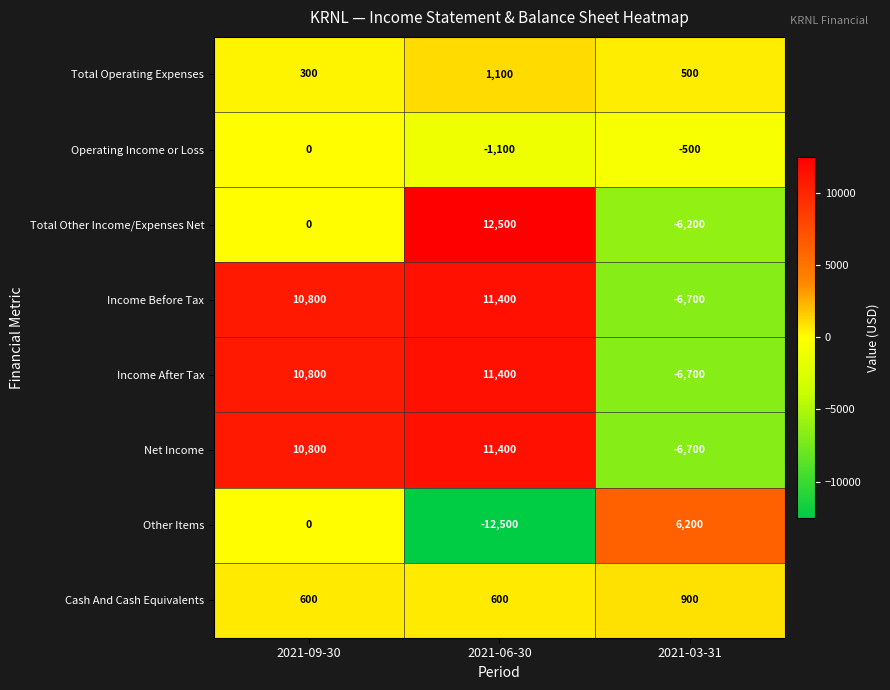

Reading left to right, list all the values displayed in this chart.

Total Operating Expenses: 2021-09-30=300	2021-06-30=1100	2021-03-31=500
Operating Income or Loss: 2021-09-30=0	2021-06-30=-1100	2021-03-31=-500
Total Other Income/Expenses Net: 2021-09-30=0	2021-06-30=12500	2021-03-31=-6200
Income Before Tax: 2021-09-30=10800	2021-06-30=11400	2021-03-31=-6700
Income After Tax: 2021-09-30=10800	2021-06-30=11400	2021-03-31=-6700
Net Income: 2021-09-30=10800	2021-06-30=11400	2021-03-31=-6700
Other Items: 2021-09-30=0	2021-06-30=-12500	2021-03-31=6200
Cash And Cash Equivalents: 2021-09-30=600	2021-06-30=600	2021-03-31=900